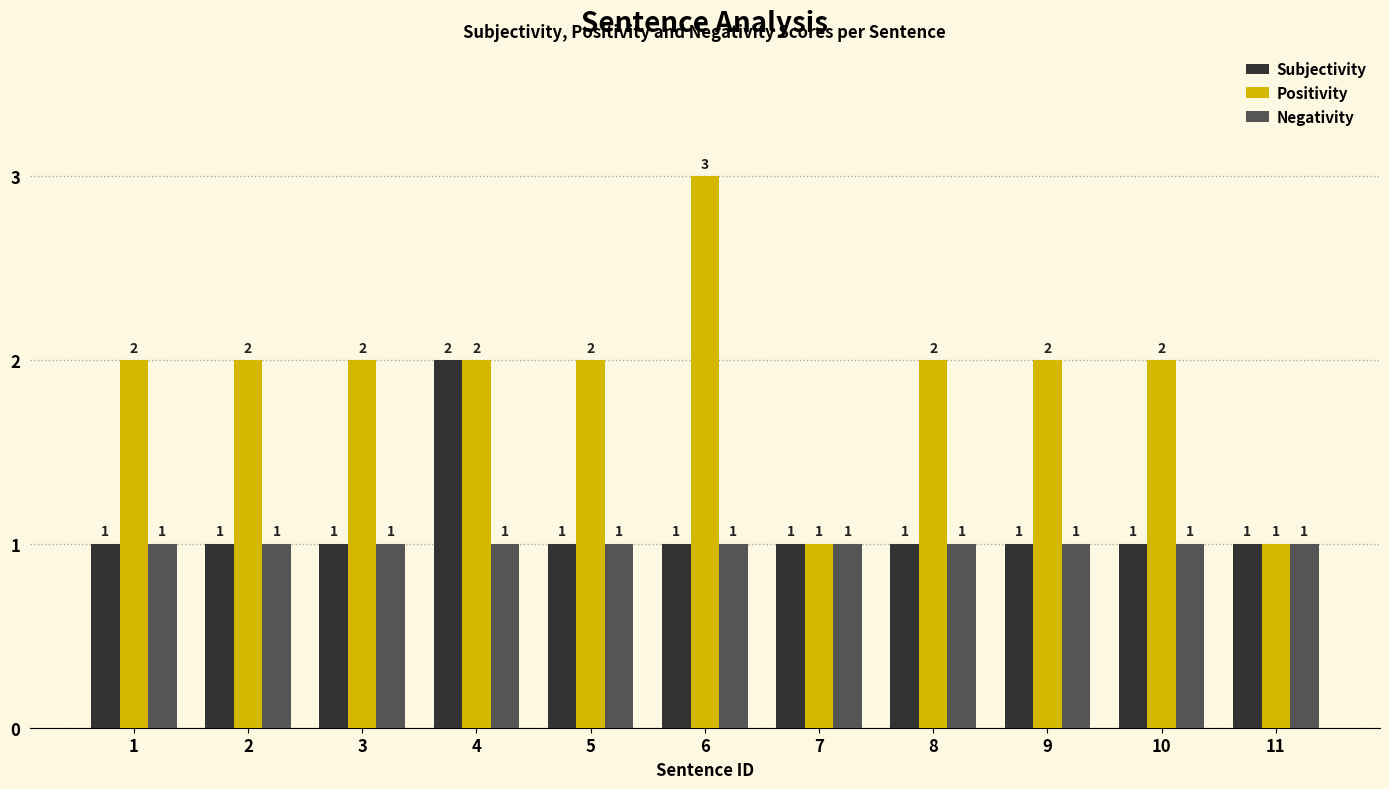

Does the chart contain stacked bars?

No